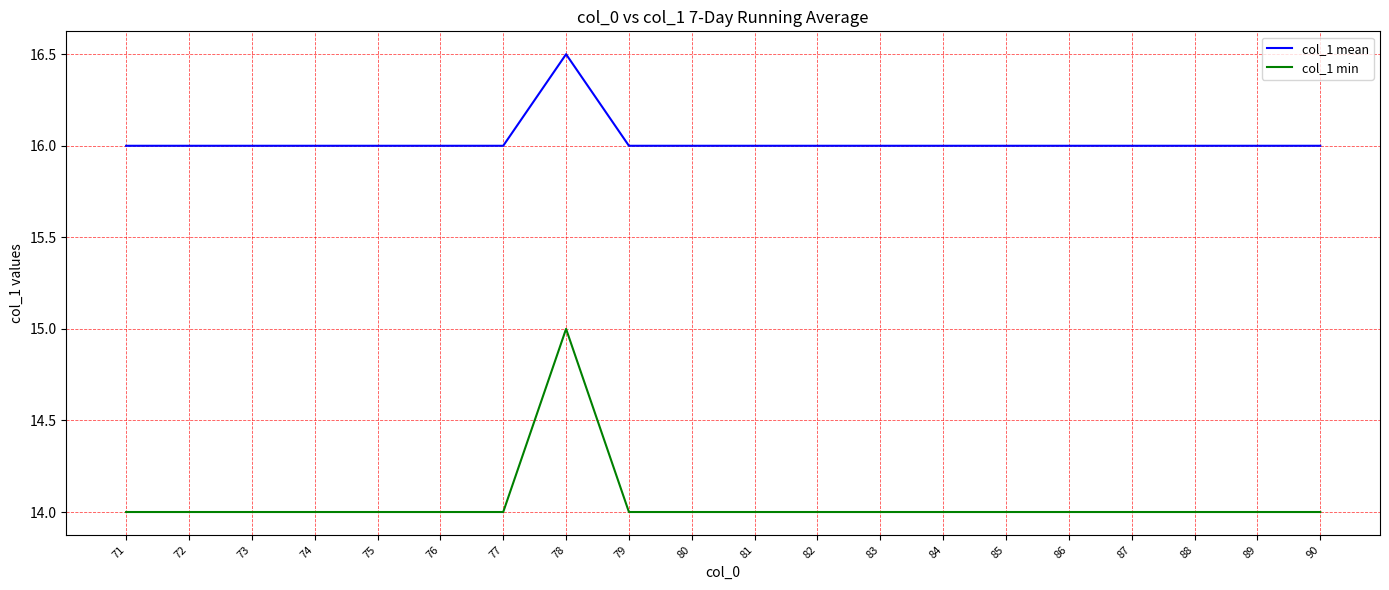

Which series has the widest spread of values?

col_1 min